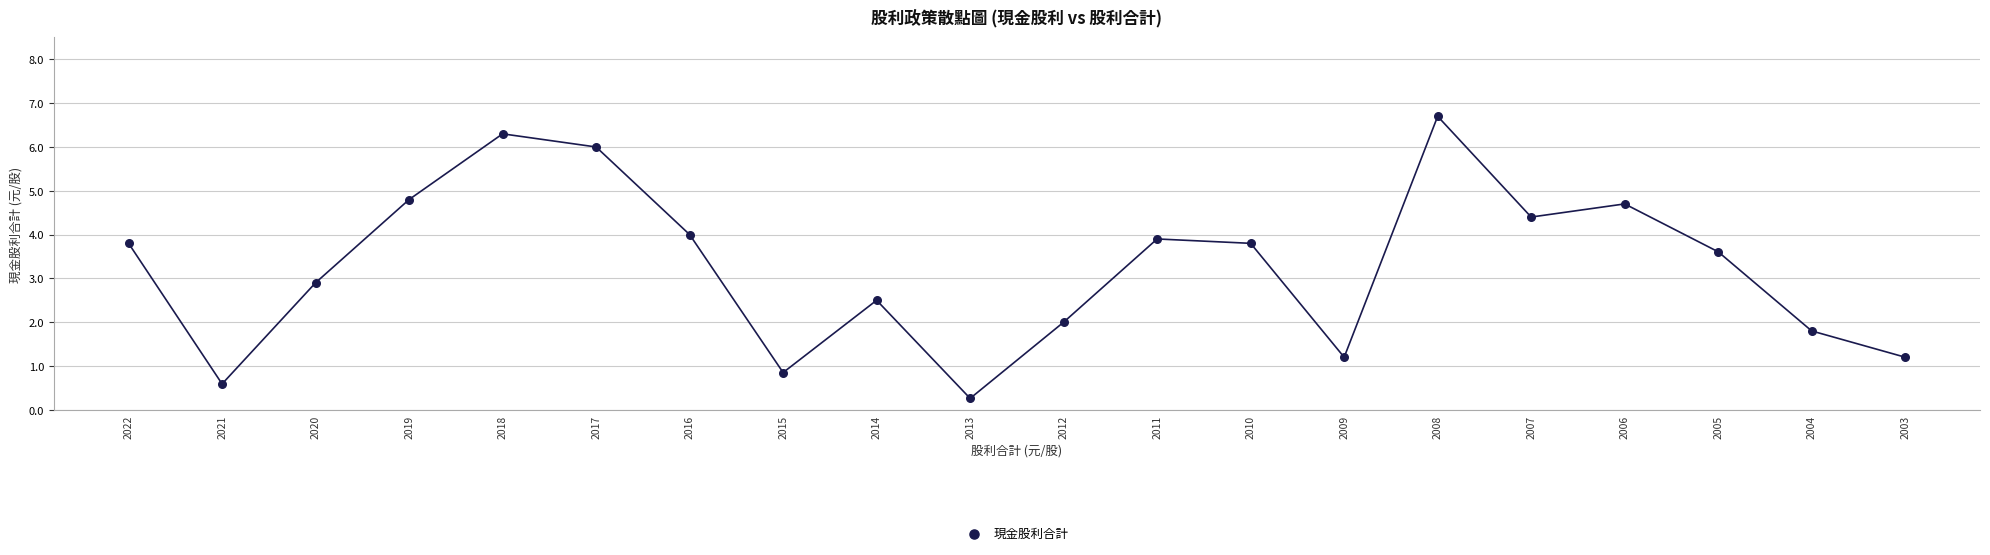

What Y value in the scatter plot is closest to 3?

2.9